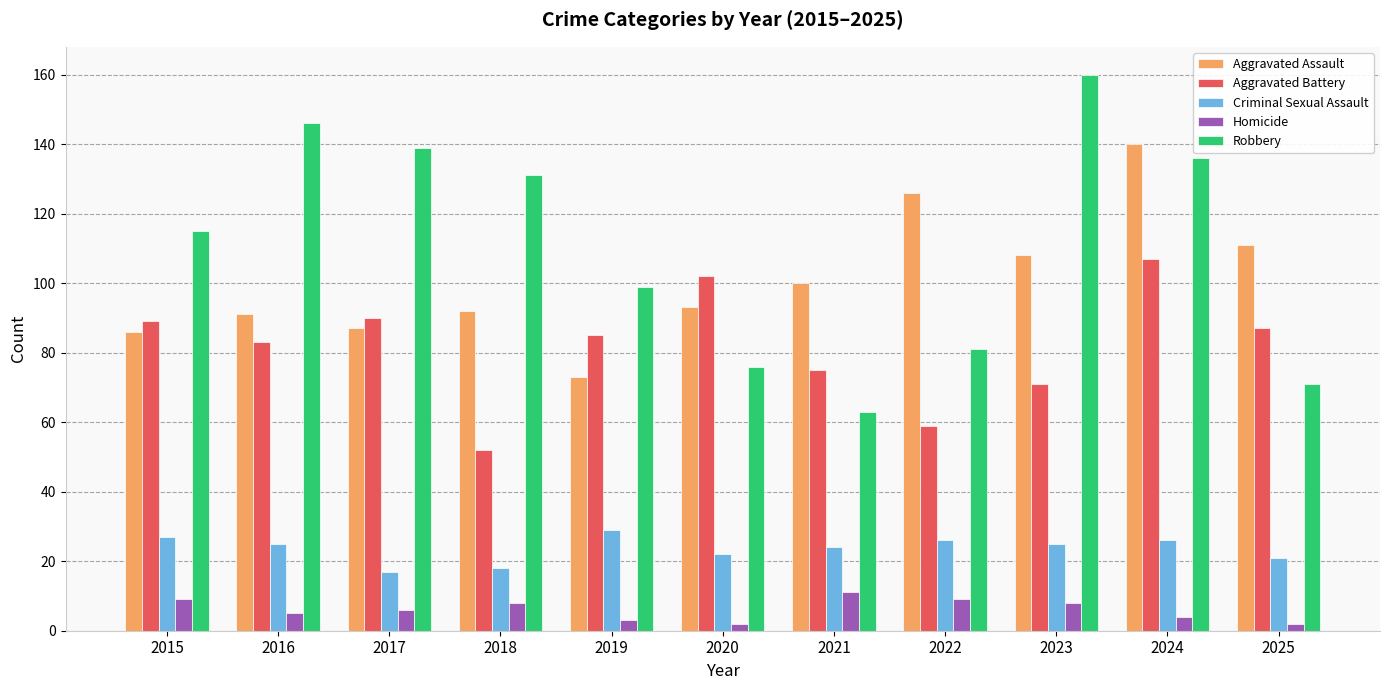

Read the Homicide value at 2015.

9